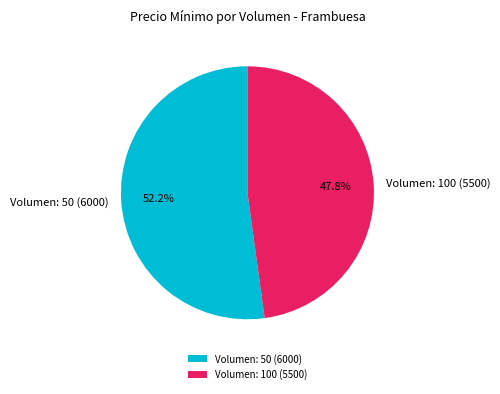

Combined, do Volumen: 100 (5500) and Volumen: 50 (6000) account for over 50%?

Yes